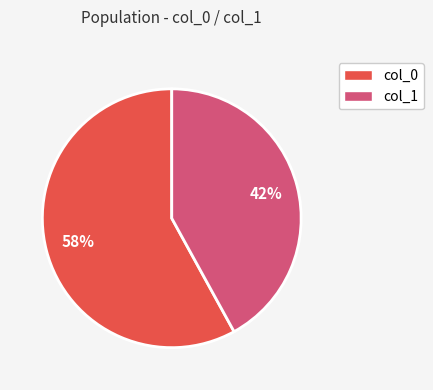

To the nearest percent, what is the difference between the largest and smallest slice percentages?

16%